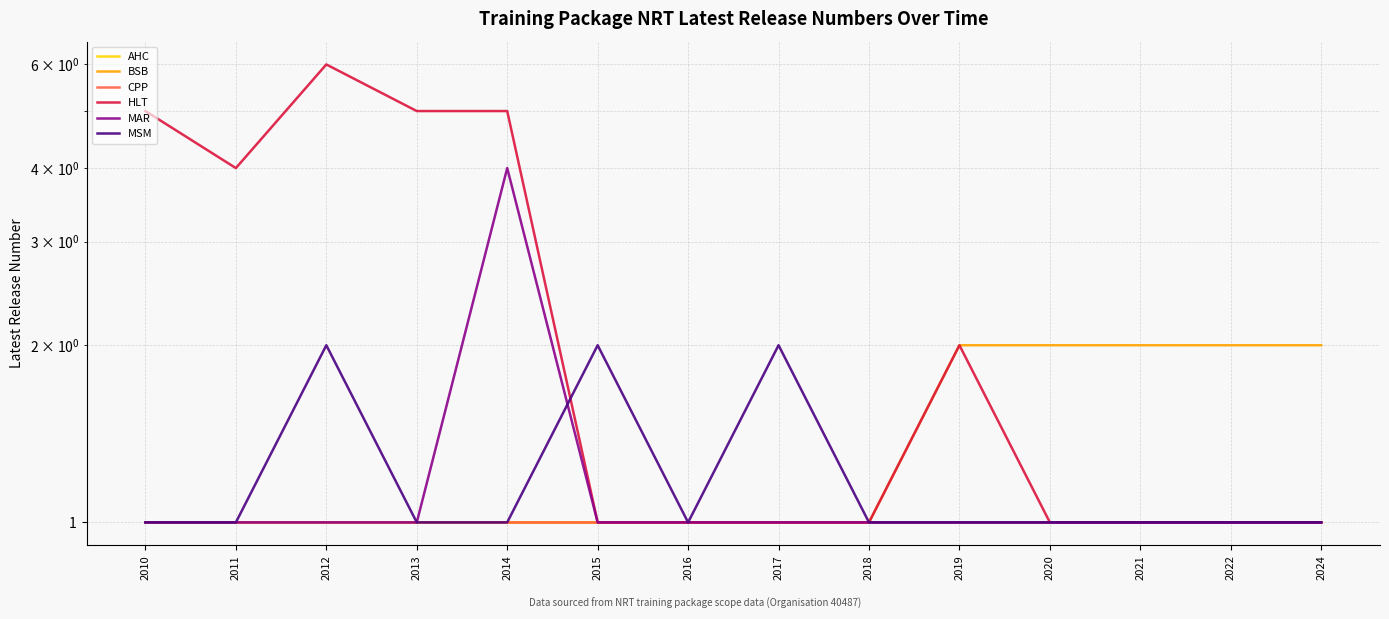

Which series changed the most between 2013 and 2020?

HLT